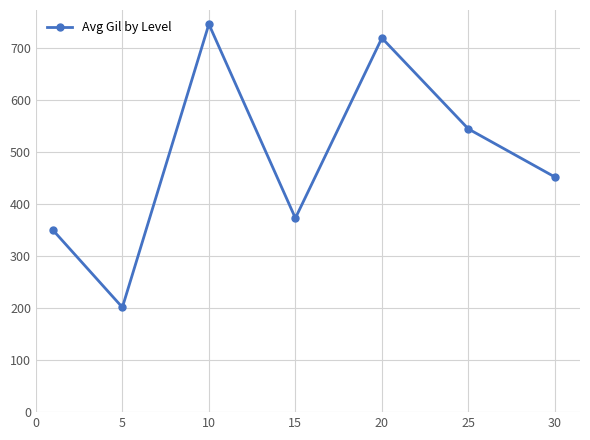

How many data points are less than 452?

3